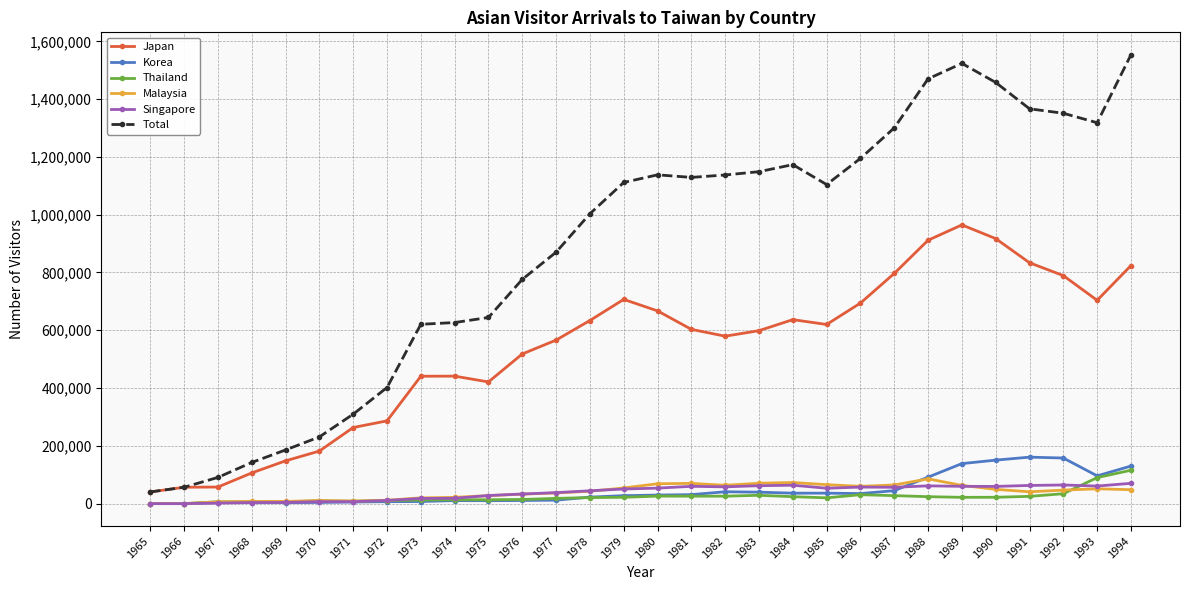

What is the maximum value shown in the chart?

1553433